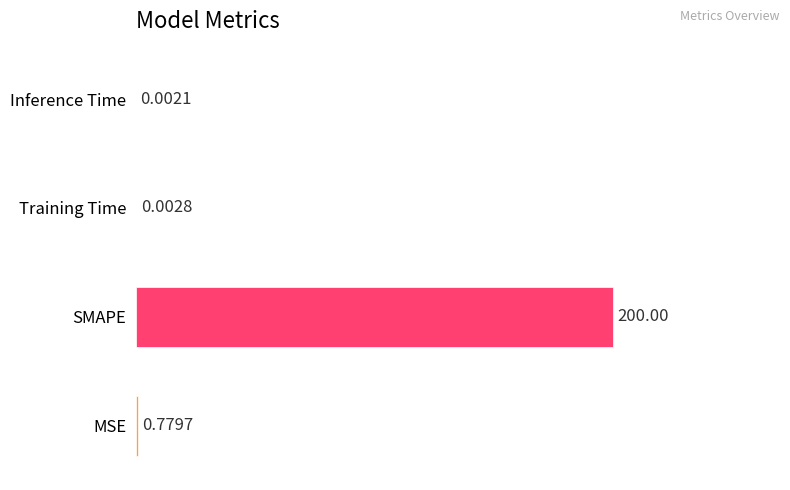

Which has a higher value, Training Time or SMAPE?

SMAPE